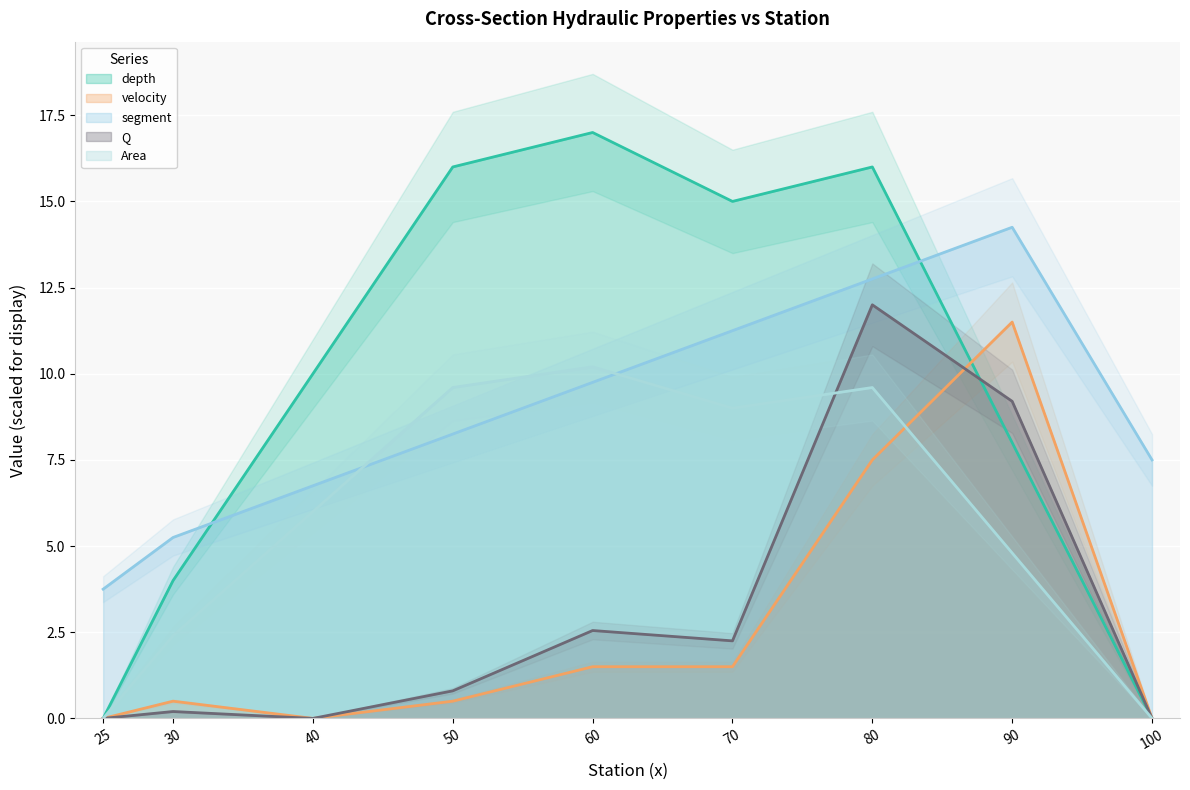

True or false: Q has more than 1 points higher than both neighbors.

True